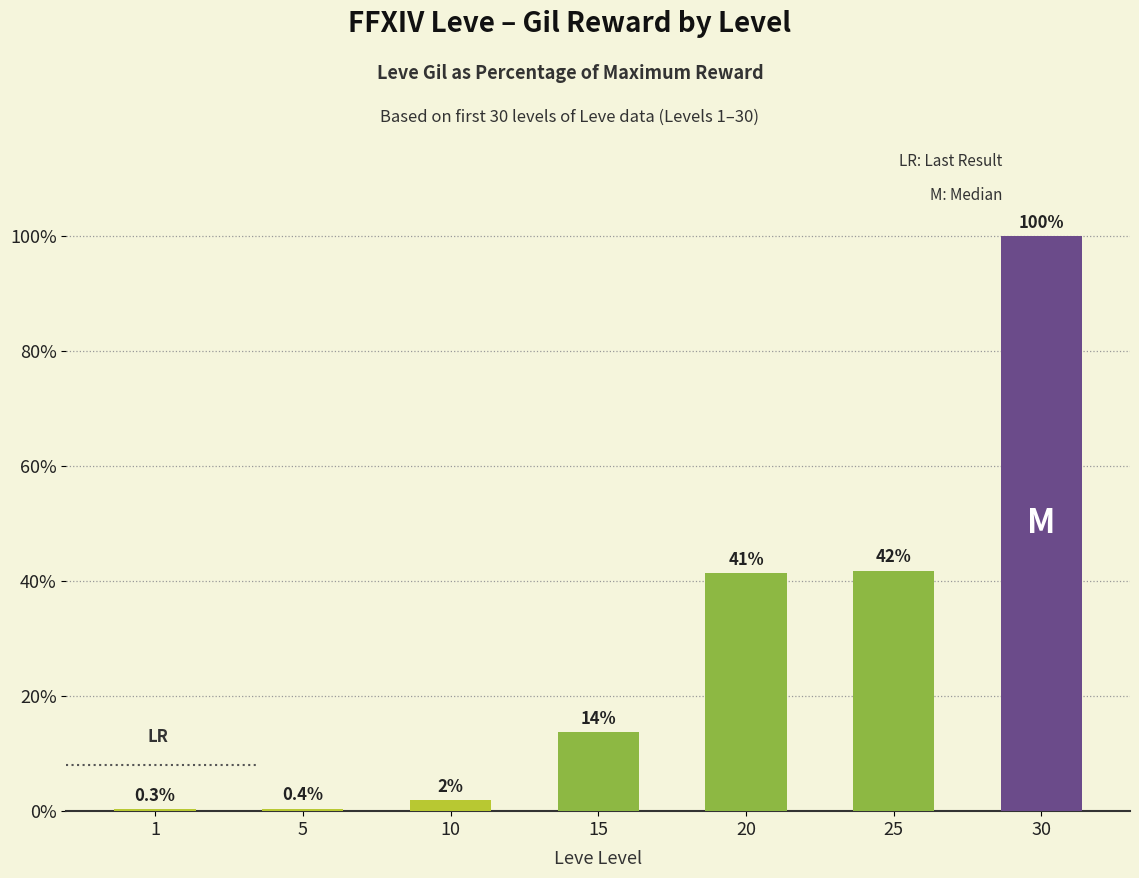

At which label does the data first exceed 13?

15